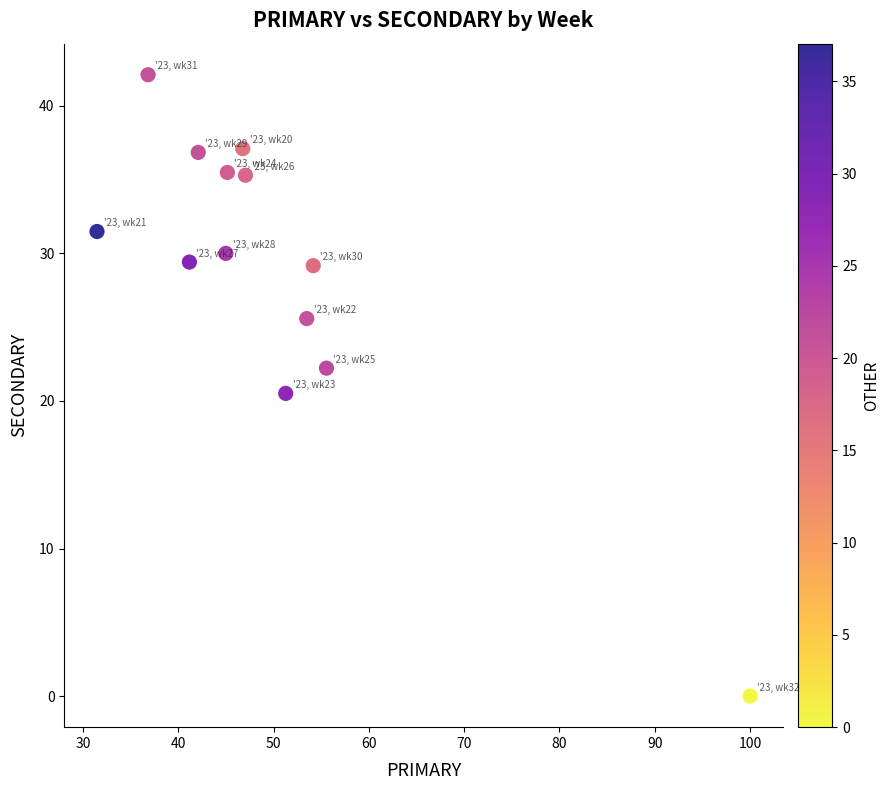

What is the range of X values (max minus min)?

68.5